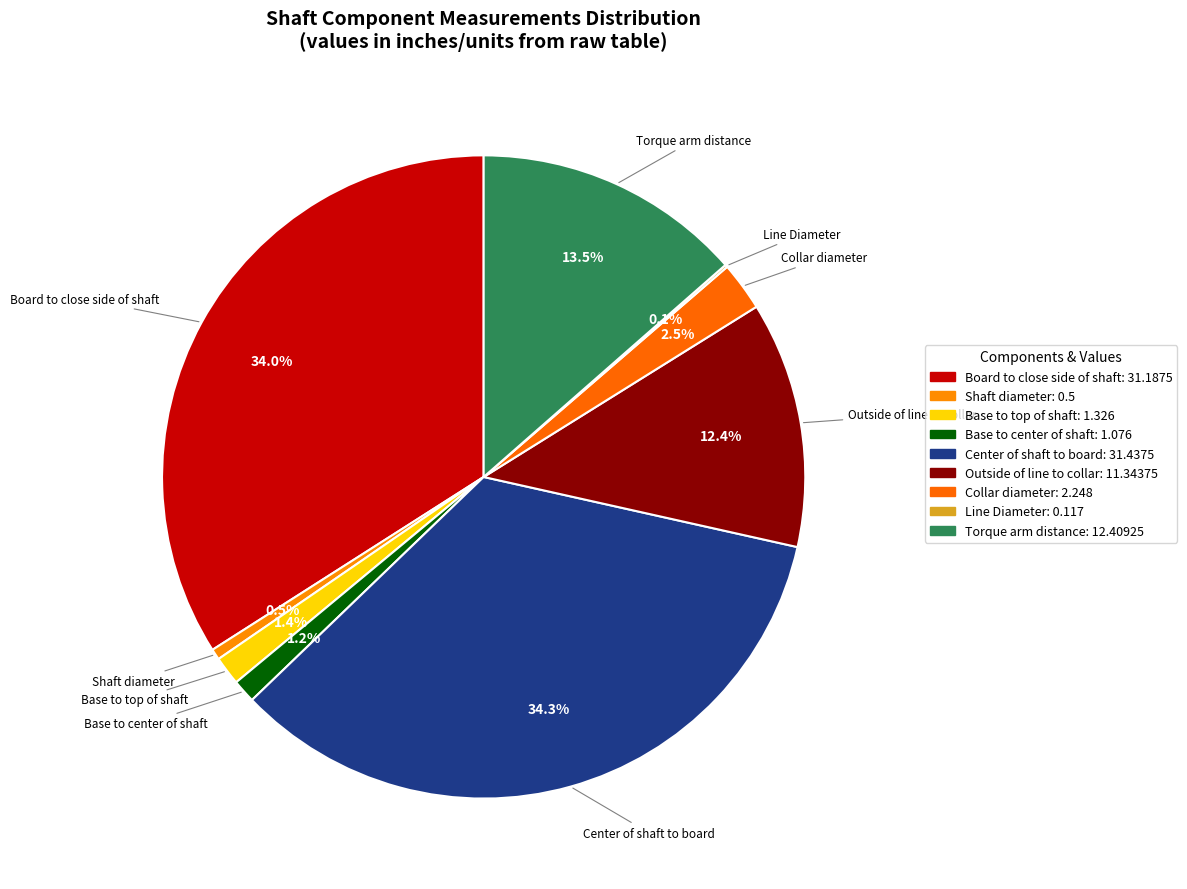

Combined, do Outside of line to collar and Center of shaft to board account for over 50%?

No